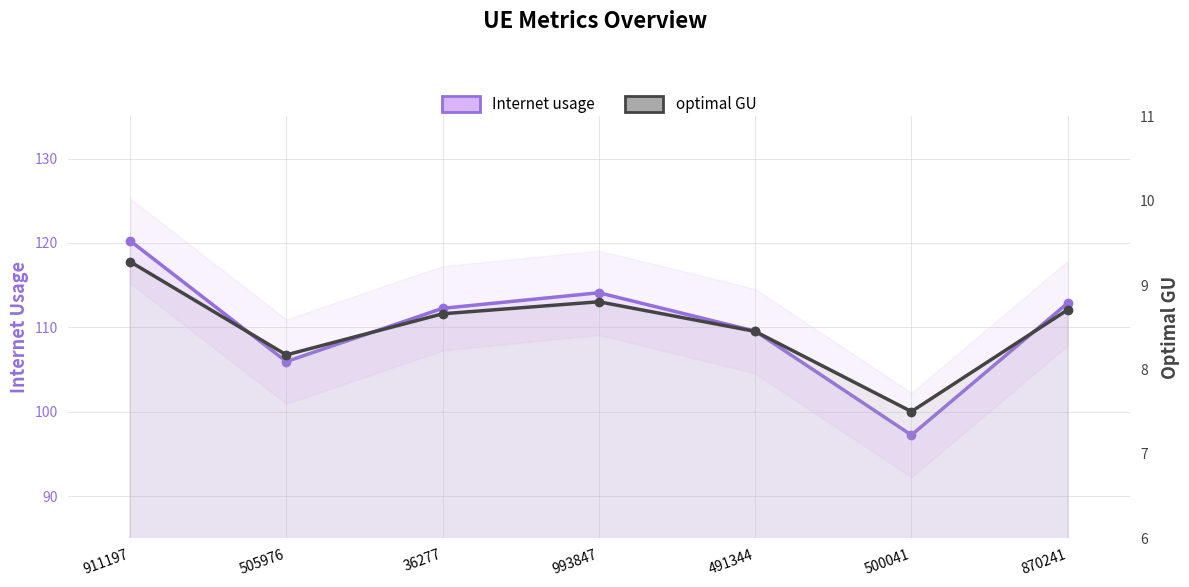

What is the value of the optimal GU point at the 4th from the left?

8.8